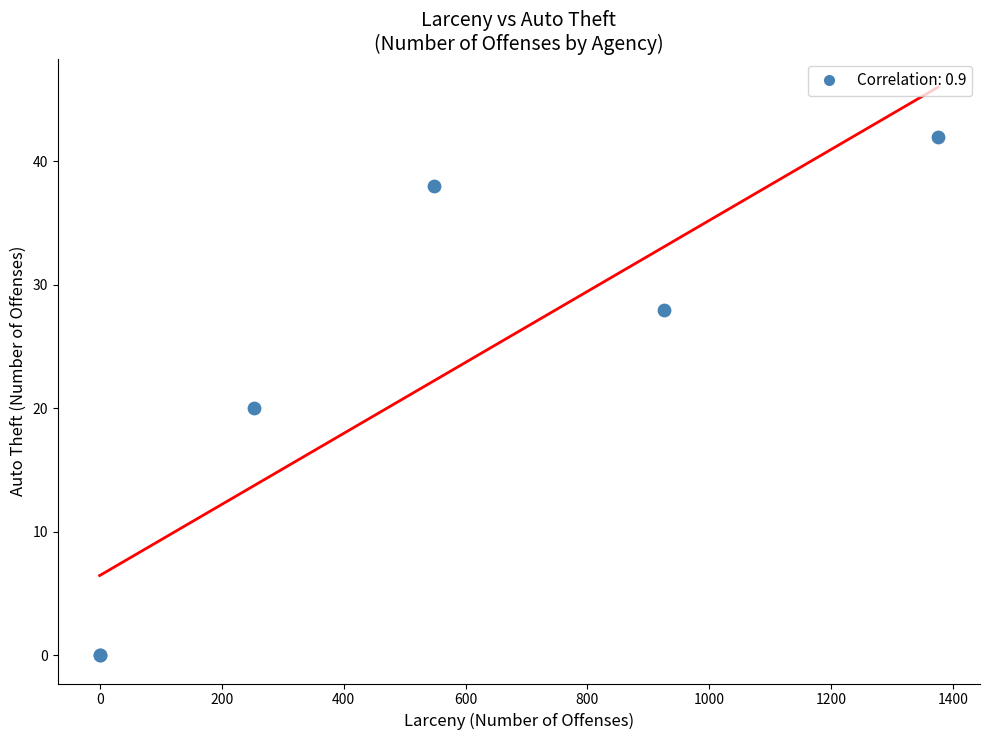

What Y value in the scatter plot is closest to 21?

20